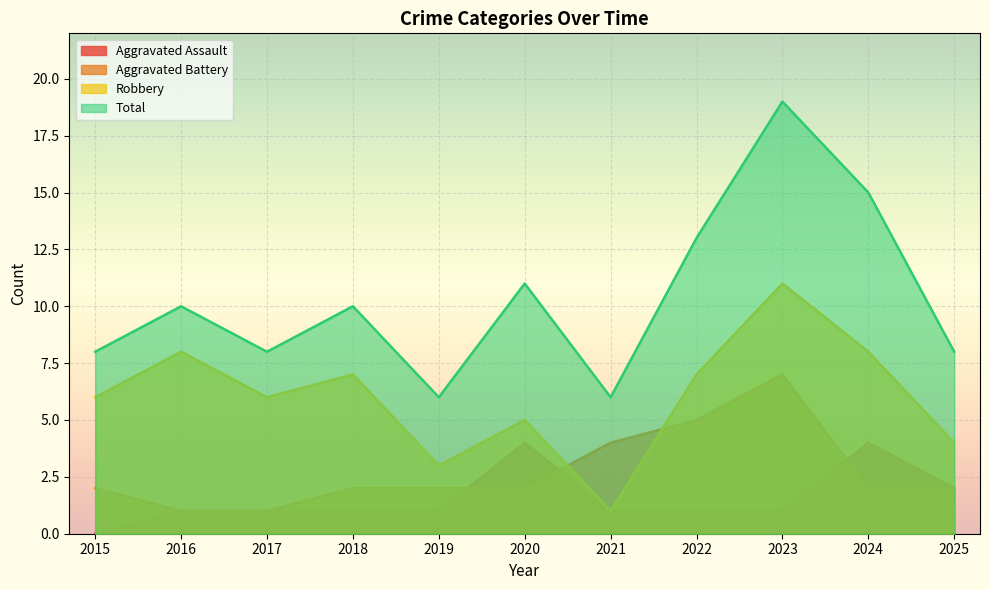

The Robbery series shows 4 at 2022. True or false?

False